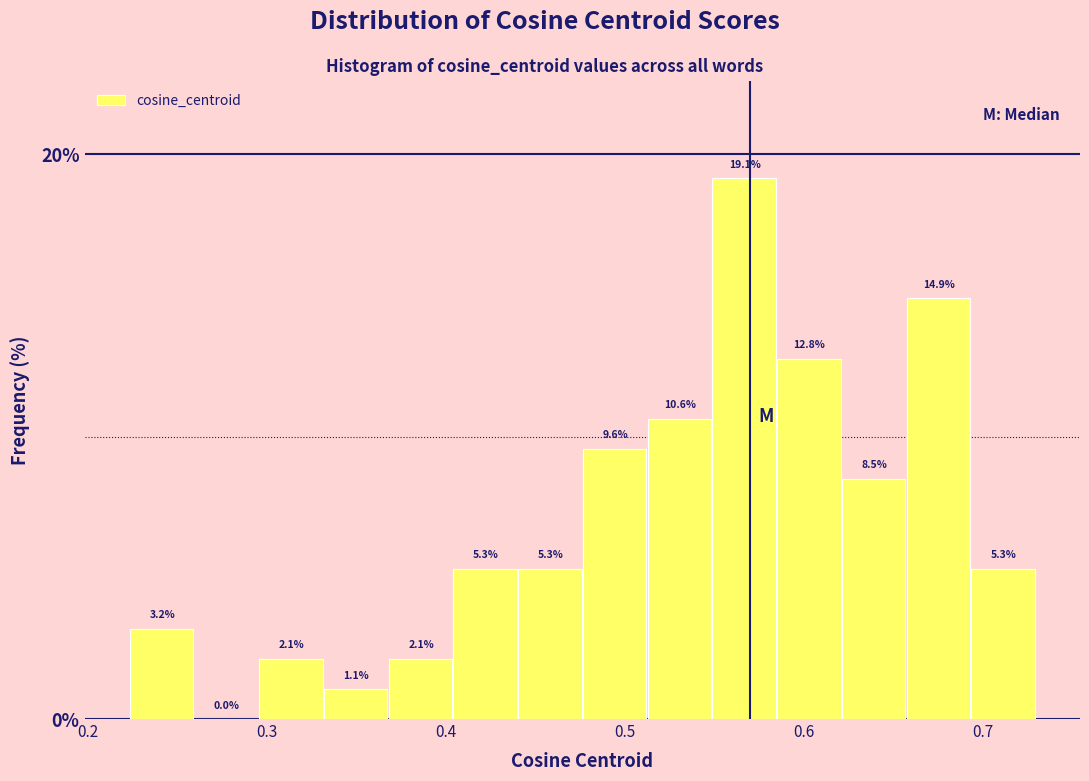

Around what value on the x-axis is the tallest bar? Give the approximate position of its centre, as read against the axis.

0.57